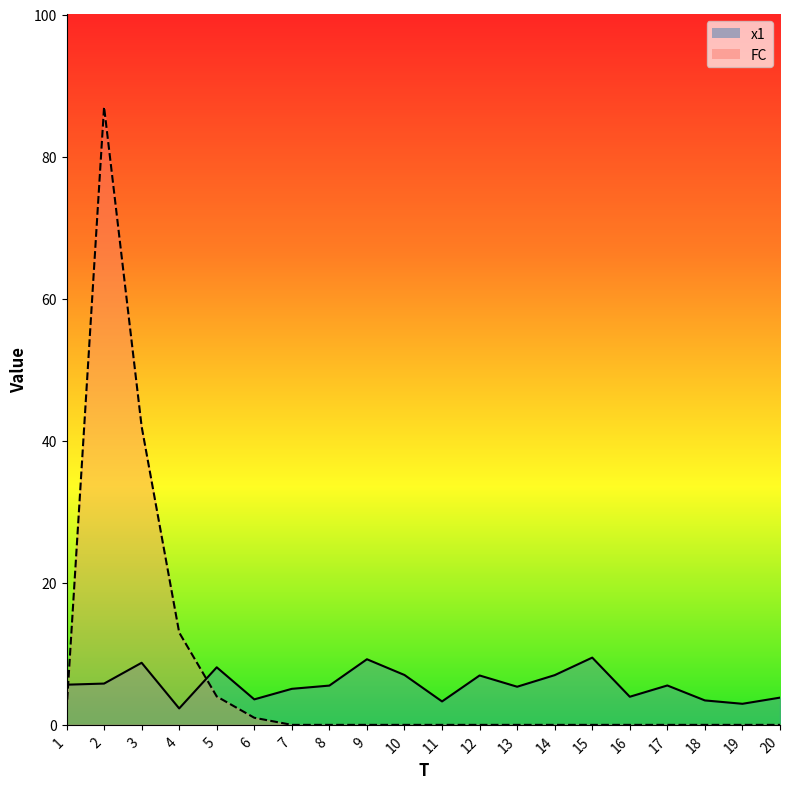

At which category is the sum across all series the highest?

2